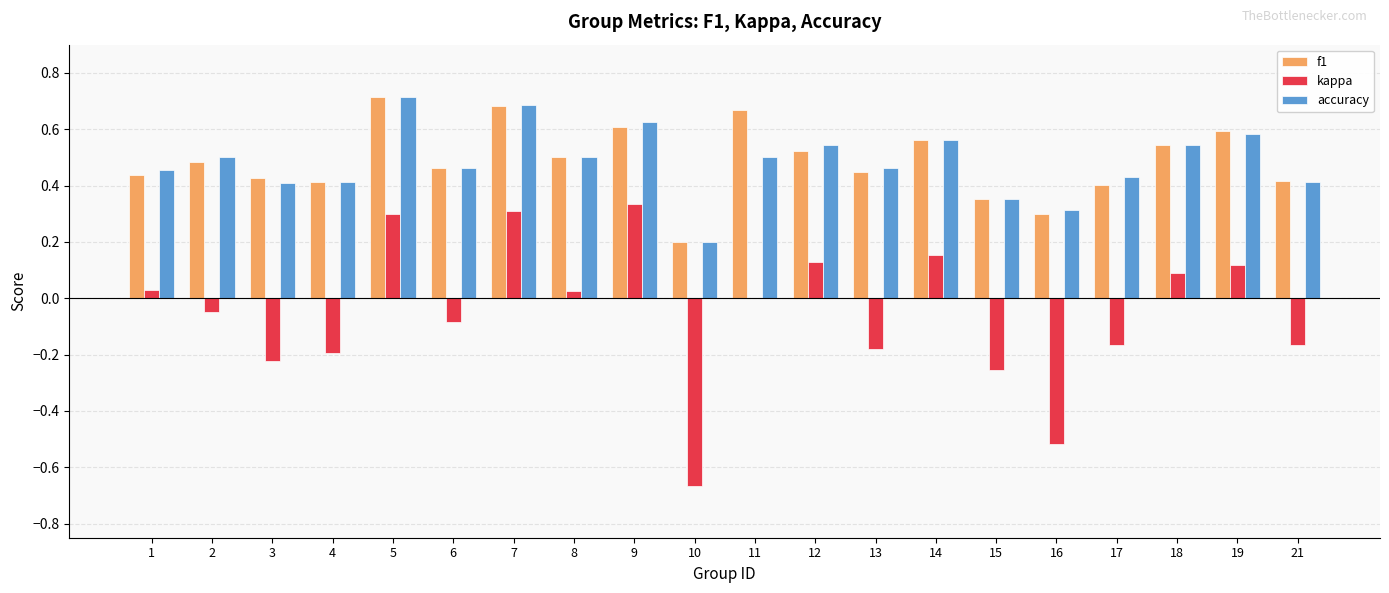

The accuracy series shows 0.9 at 19. True or false?

False